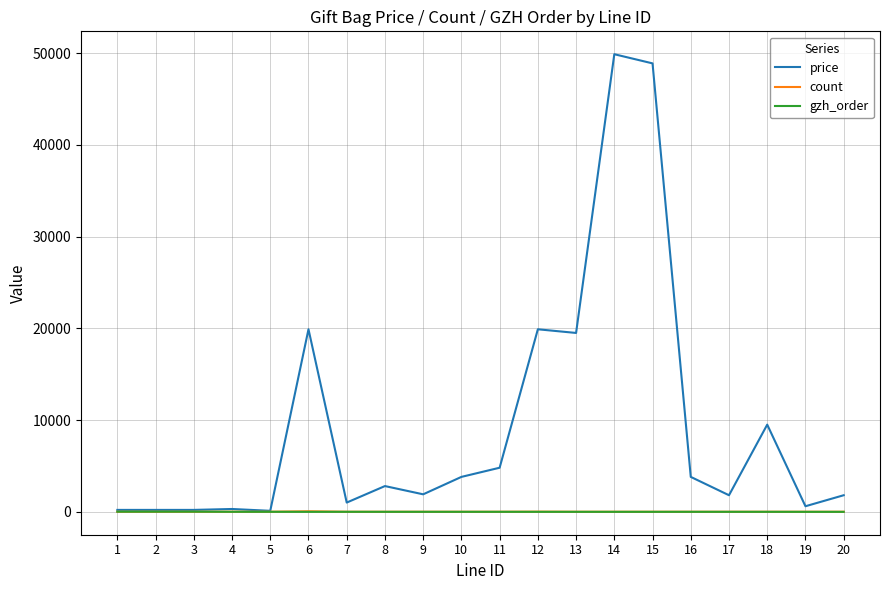

Which series has the largest total across all categories?

price